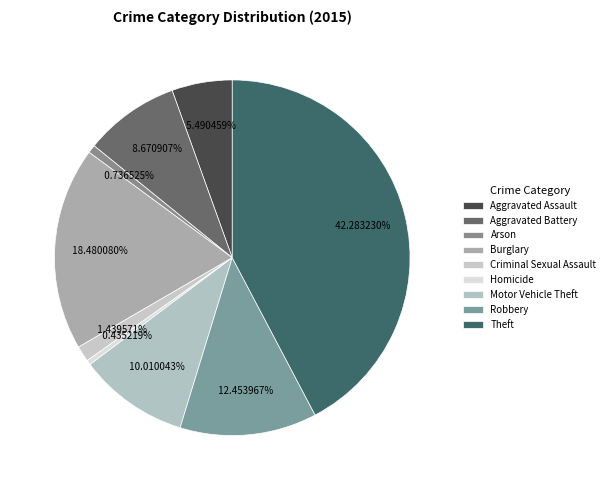

How many slices are in this pie chart?

9